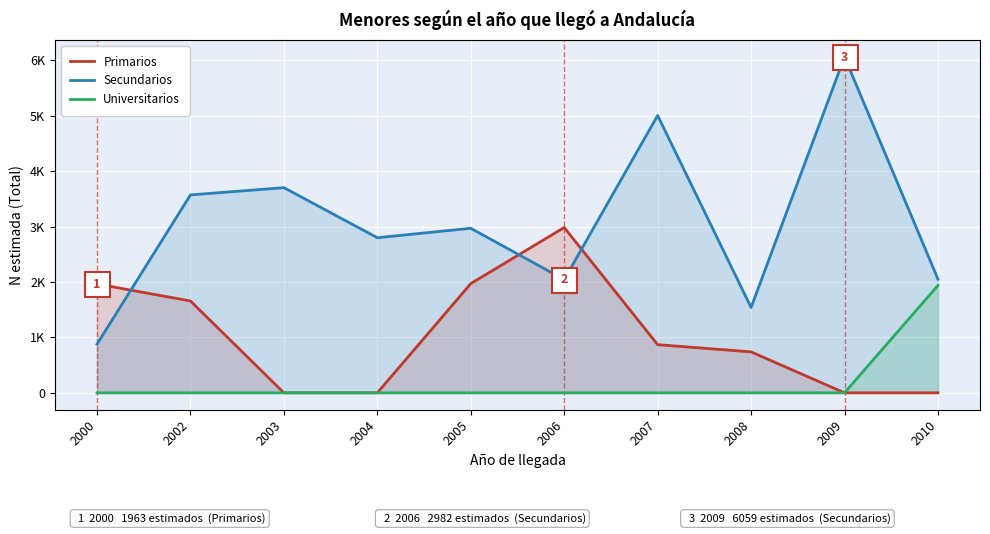

Reading right to left, extract all data points from this chart.

Primarios (Total N estimada): 0	0	739	869	2982	1970	0	0	1657	1963
Secundarios (Total N estimada): 2051	6059	1540	5003	2043	2968	2798	3701	3570	878
Universitarios (Total N estimada): 1938	0	0	0	0	0	0	0	0	0